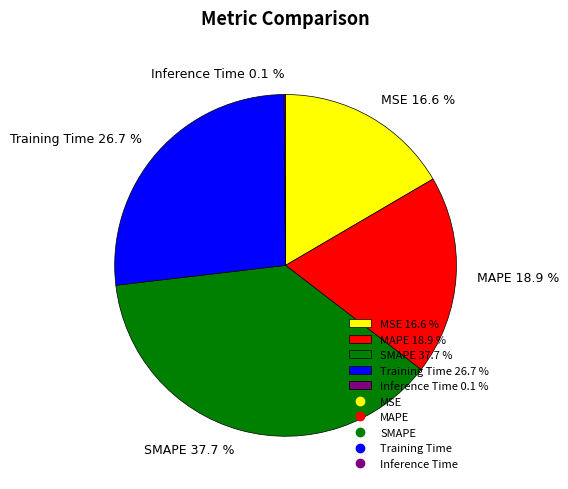

What percentage do MSE 16.6 % and Training Time 26.7 % together represent?

43.3%